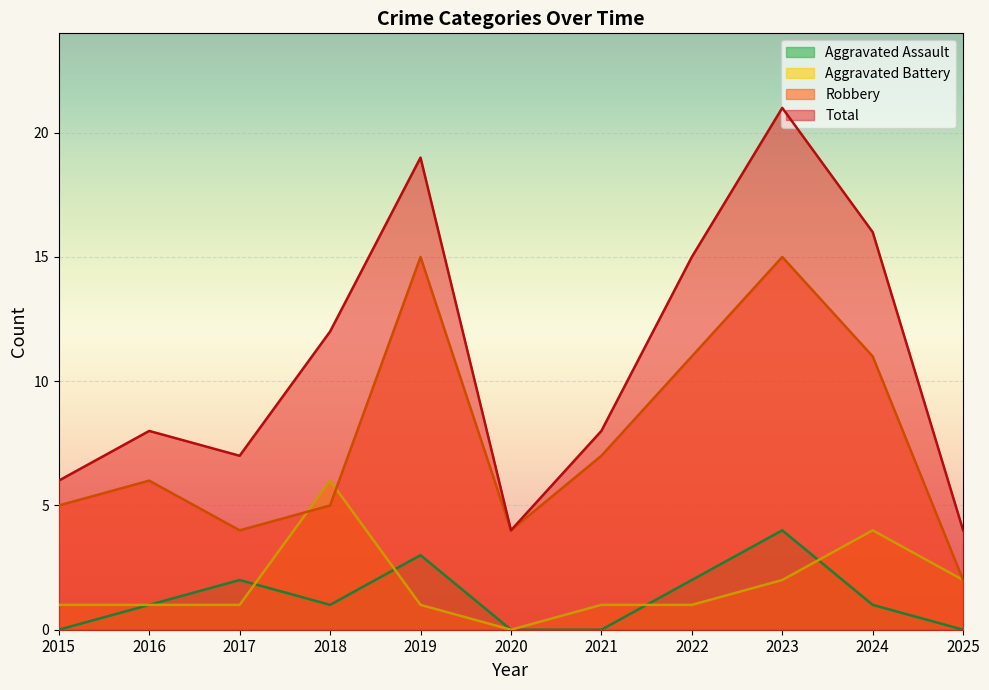

Reading right to left, what are all the values shown in this chart?

Aggravated Assault: 0	1	4	2	0	0	3	1	2	1	0
Aggravated Battery: 2	4	2	1	1	0	1	6	1	1	1
Robbery: 2	11	15	11	7	4	15	5	4	6	5
Total: 4	16	21	15	8	4	19	12	7	8	6